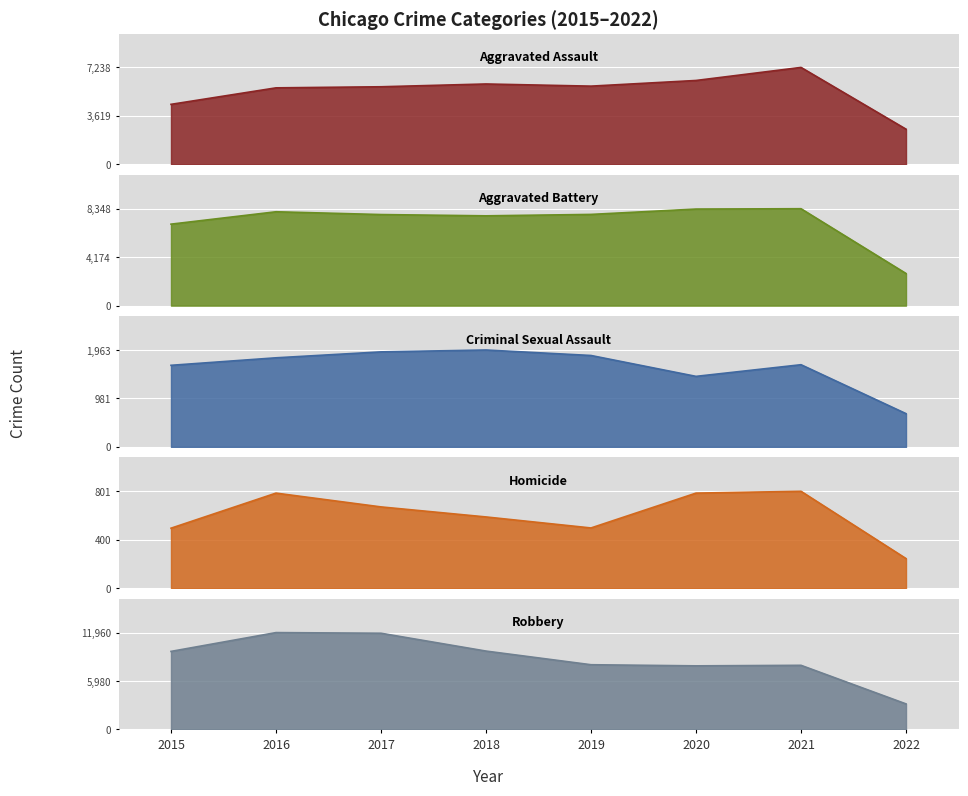

True or false: Robbery and Aggravated Assault cross at least once.

False